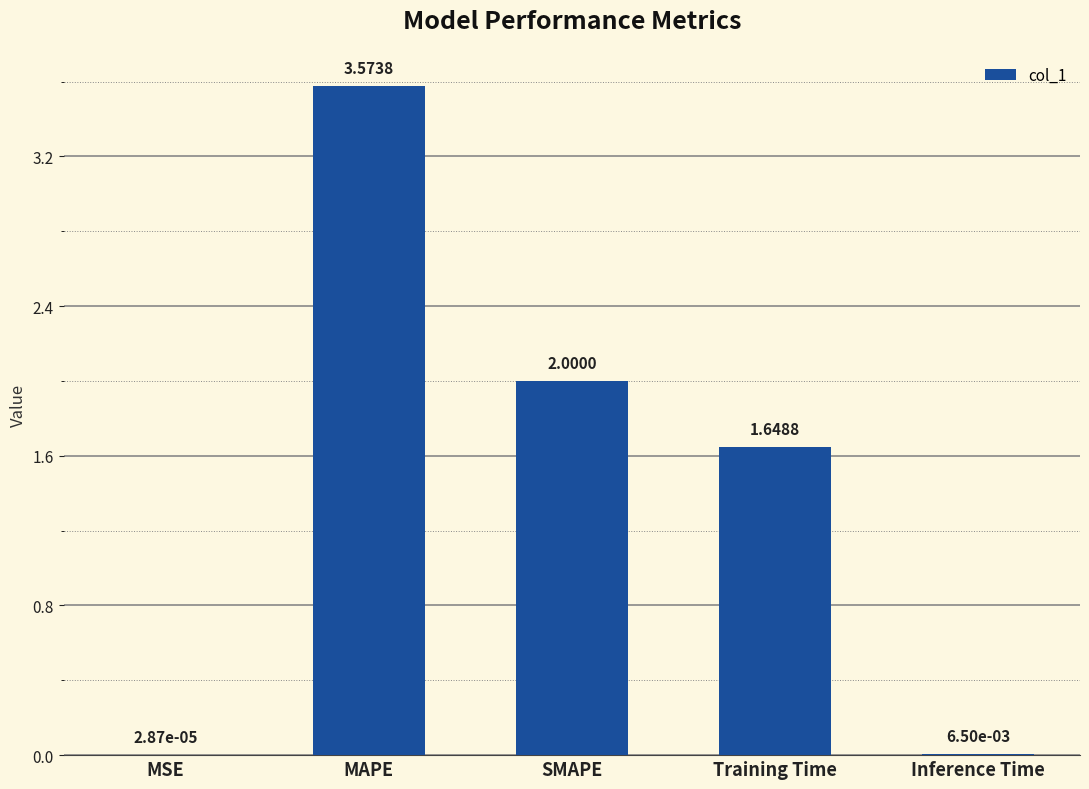

What is the change in value from SMAPE to Training Time?

-0.4